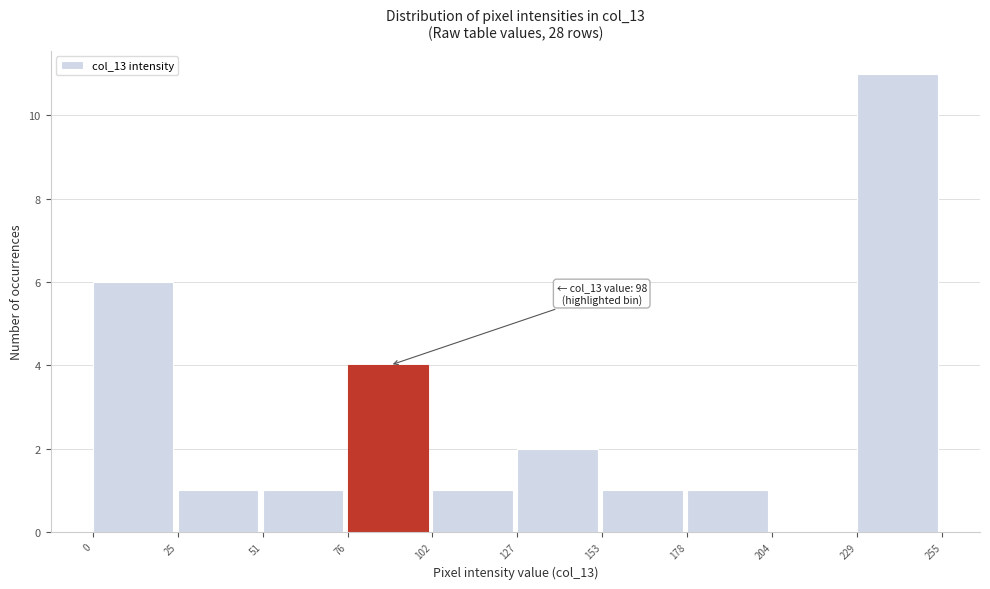

Which range on the x-axis has the tallest bar?

229 to 255